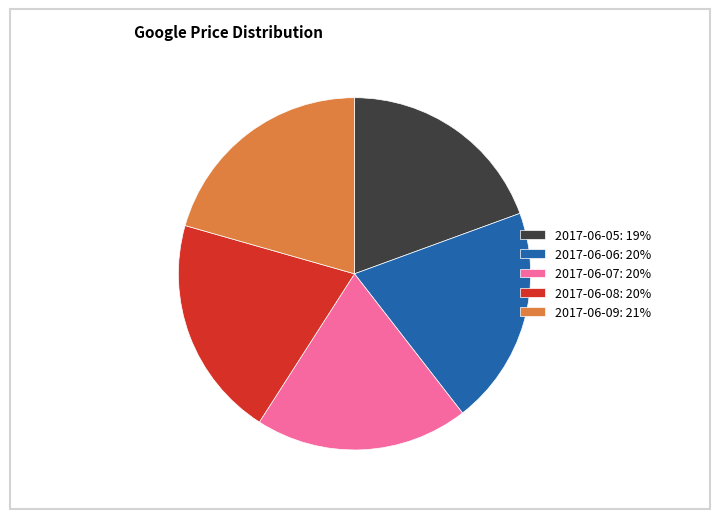

Does 2017-06-09 represent more than half of the total?

No